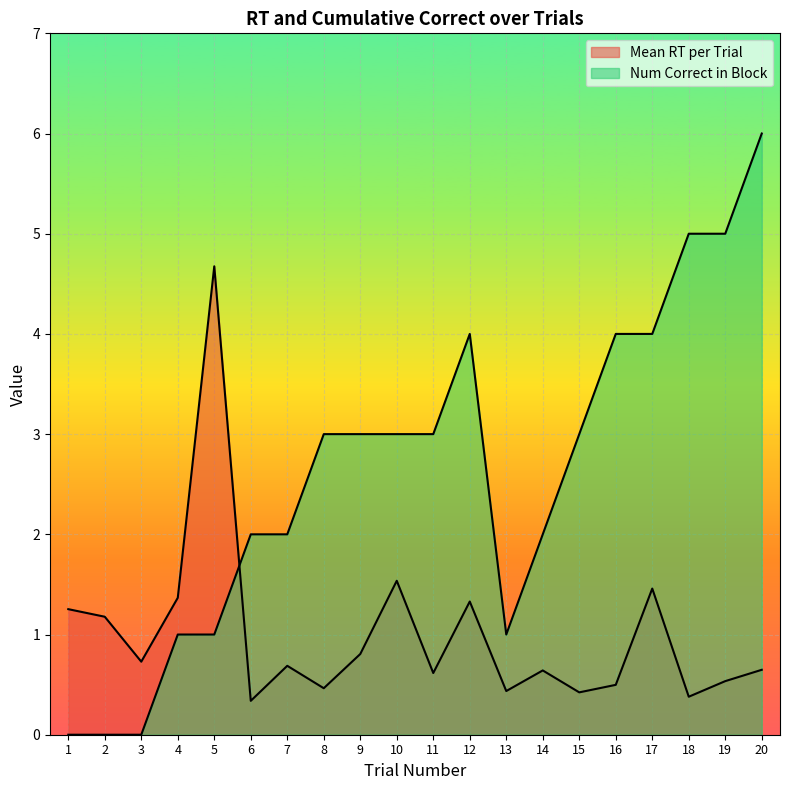

Where do Num Correct in Block and Mean RT per Trial first cross each other?

5 and 6